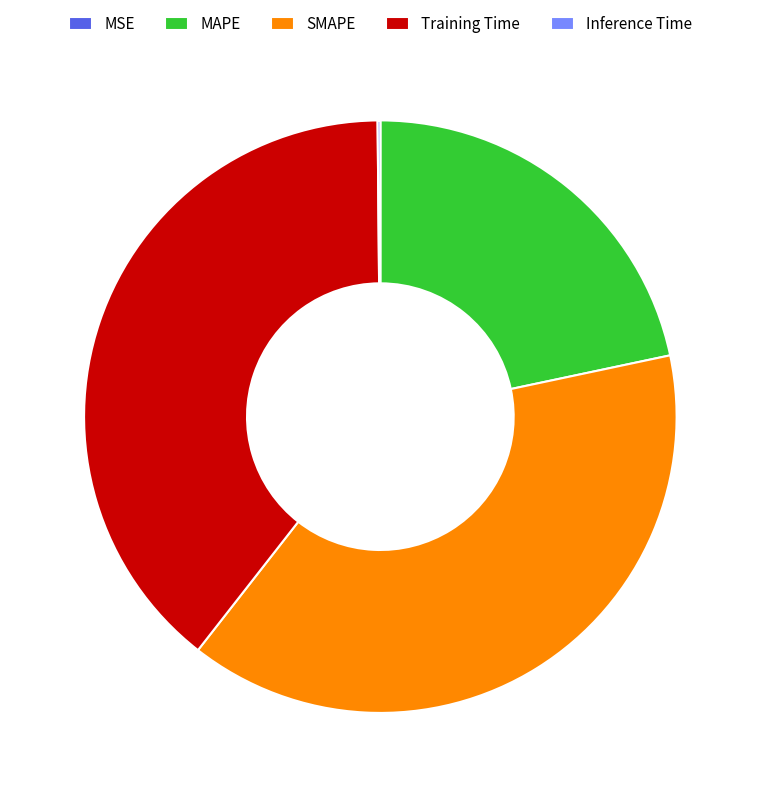

Combined, do MAPE and Training Time account for over 50%?

Yes